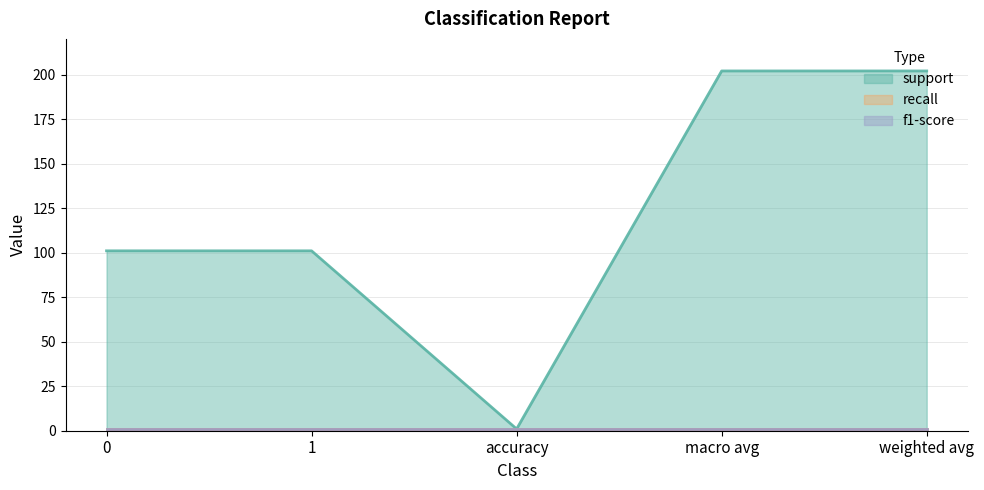

What is the value of the f1-score point at the 5th from the left?

1